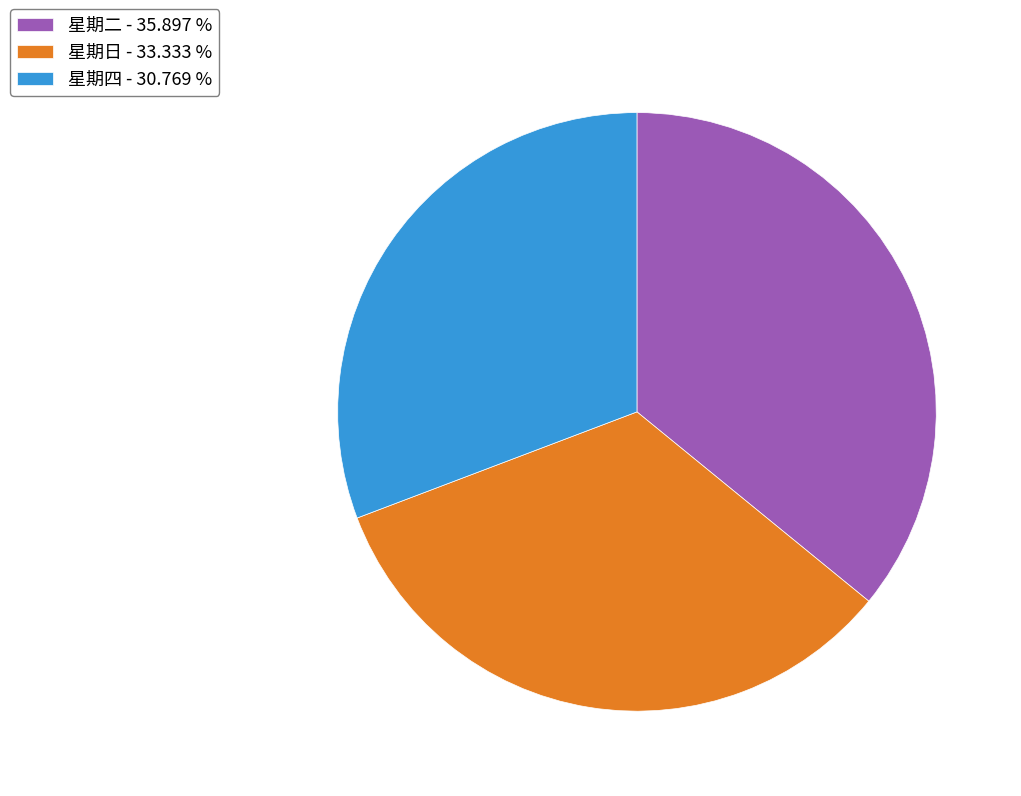

Is it true that 星期四 is 31% of the pie?

True